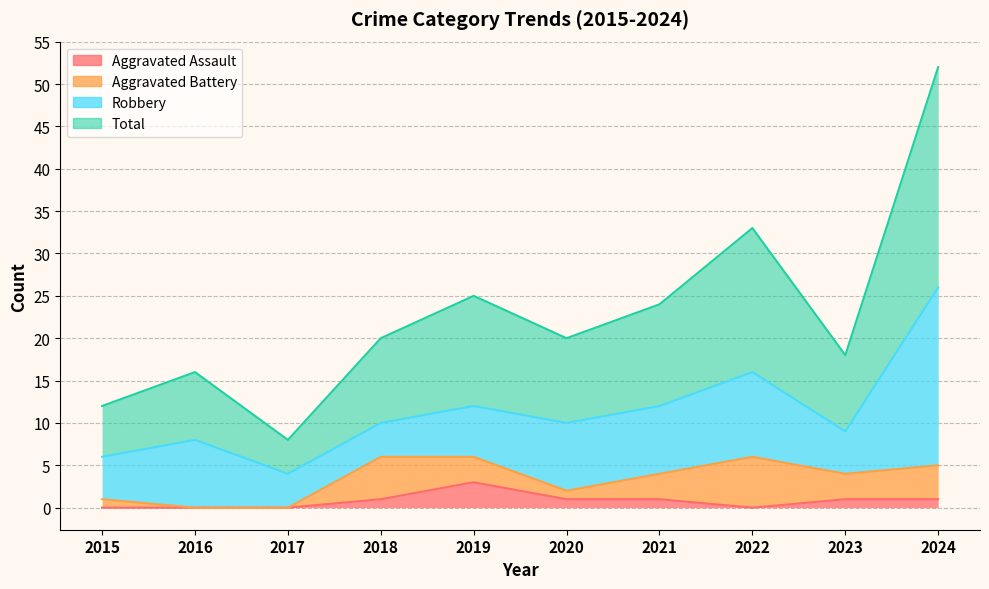

What is the average value of the Aggravated Assault series?

1